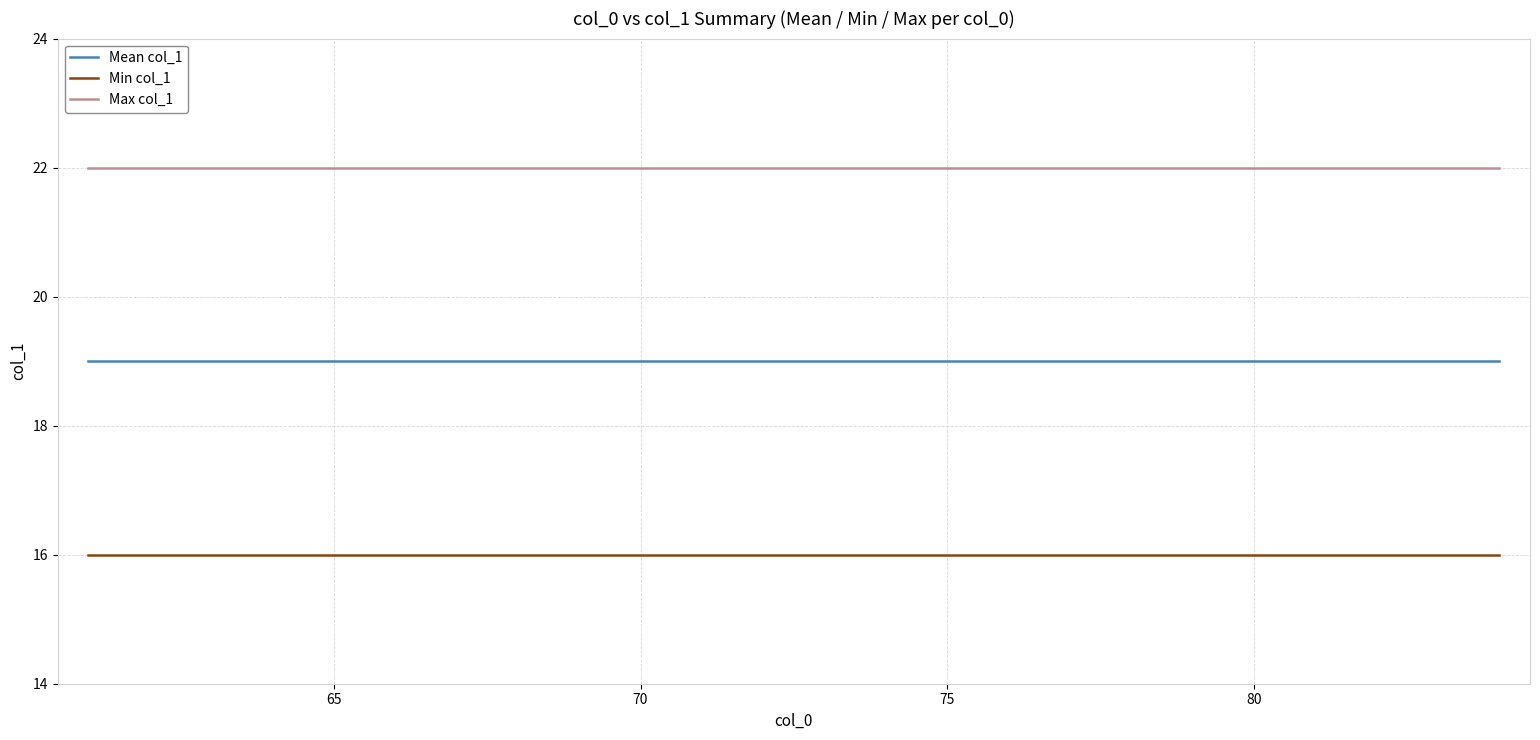

What is the minimum value shown in the chart?

16